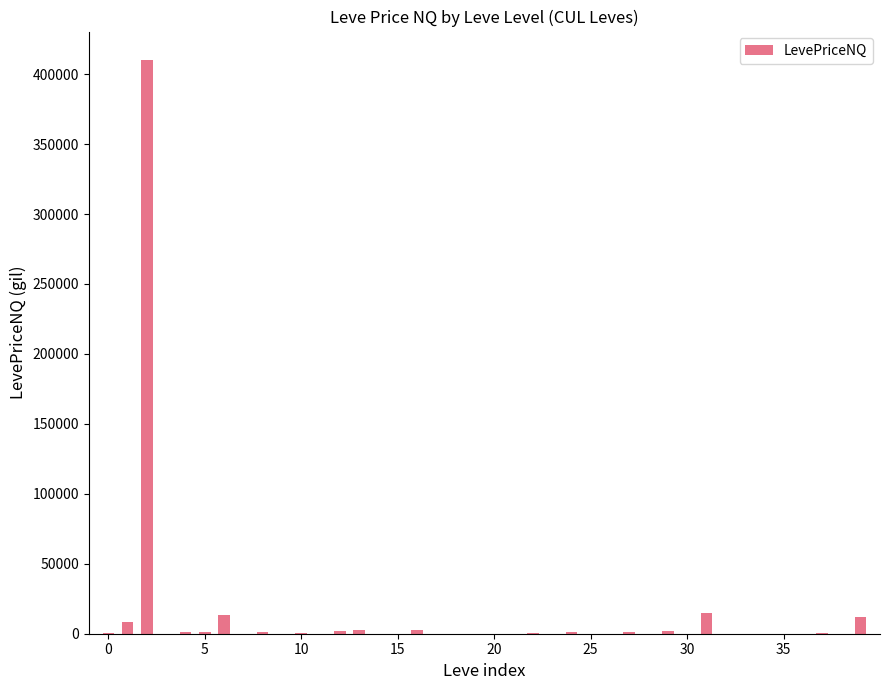

What is the greatest value displayed?

409922.7